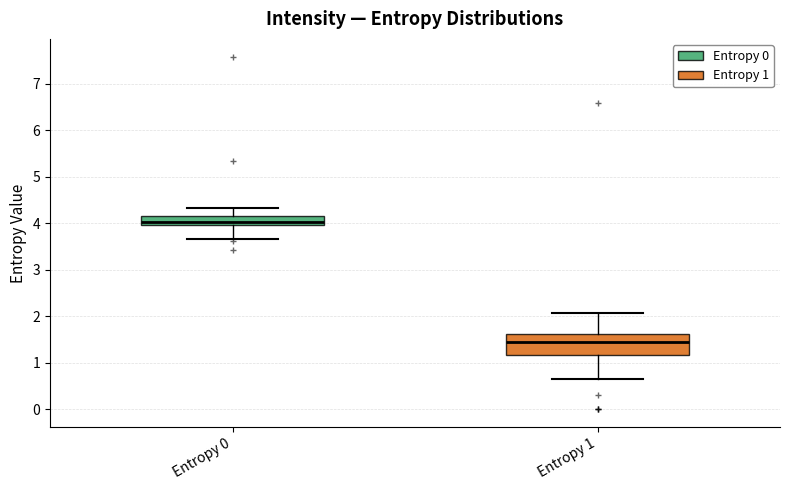

Reading left to right, transcribe this box plot: for each box, give where its median line is, the range the box spans, and where its two whiskers end, as read against the y-axis. The values are not printed on the chart, so give them approximately, as read against the axis.

Entropy 0: median 4.0 (inside the box), box 4.0 to 4.2, whiskers 3.7 to 4.3
Entropy 1: median 1.4, box 1.2 to 1.6, whiskers 0.6 to 2.1